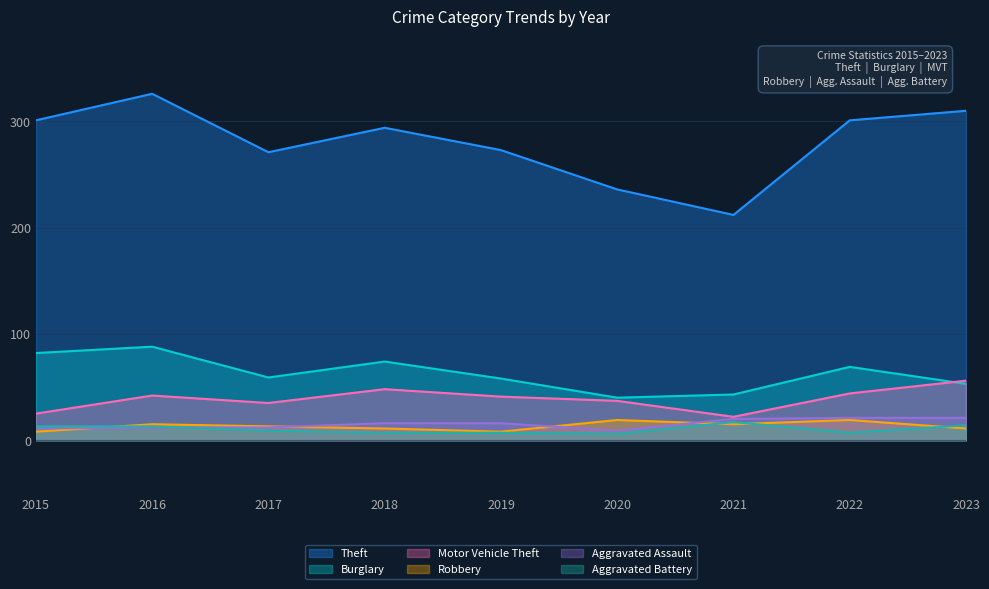

Reading left to right, transcribe all the data shown in this chart.

Theft: 2015=301	2016=326	2017=271	2018=294	2019=273	2020=236	2021=212	2022=301	2023=310
Burglary: 2015=82	2016=88	2017=59	2018=74	2019=58	2020=40	2021=43	2022=69	2023=53
Motor Vehicle Theft: 2015=25	2016=42	2017=35	2018=48	2019=41	2020=37	2021=22	2022=44	2023=56
Robbery: 2015=8	2016=15	2017=13	2018=11	2019=8	2020=19	2021=15	2022=19	2023=11
Aggravated Assault: 2015=11	2016=12	2017=12	2018=16	2019=16	2020=9	2021=20	2022=21	2023=21
Aggravated Battery: 2015=13	2016=13	2017=9	2018=7	2019=7	2020=6	2021=17	2022=7	2023=14